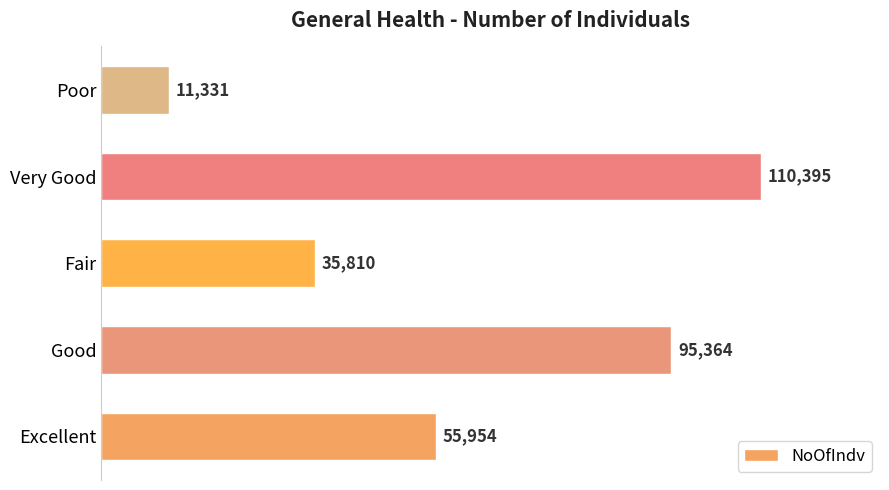

What is the approximate value at Poor, to the nearest 50?

11350